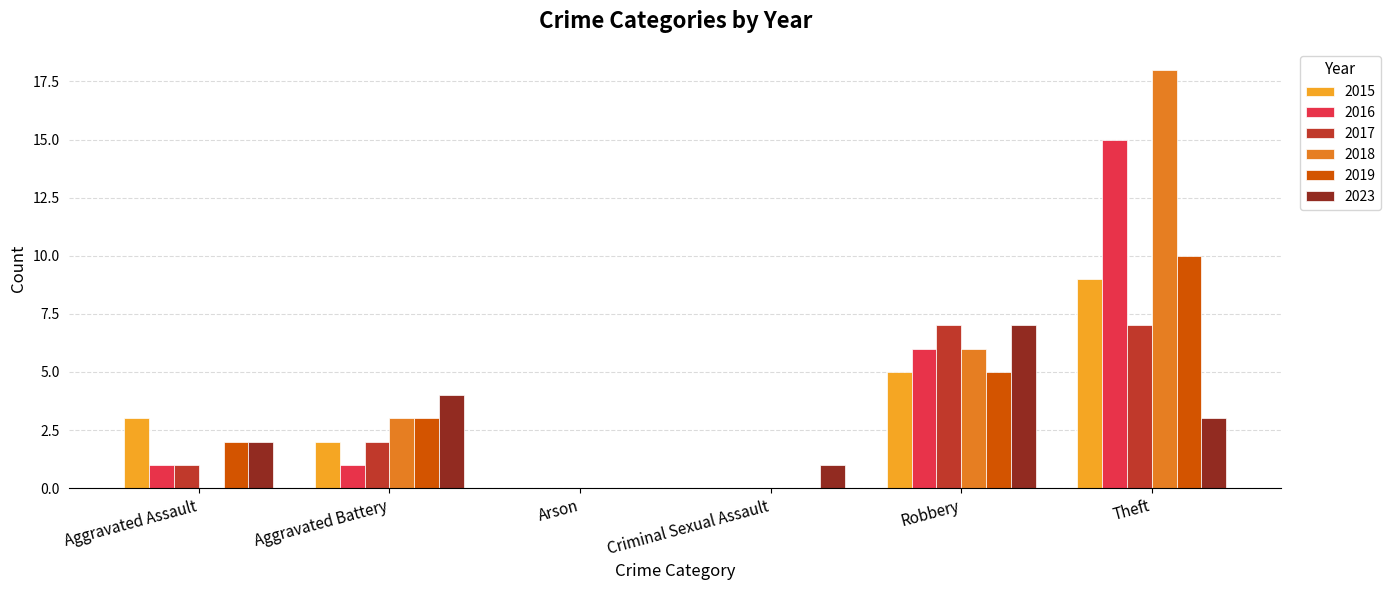

What is the sum of the 2016 values at Robbery and Aggravated Battery?

7